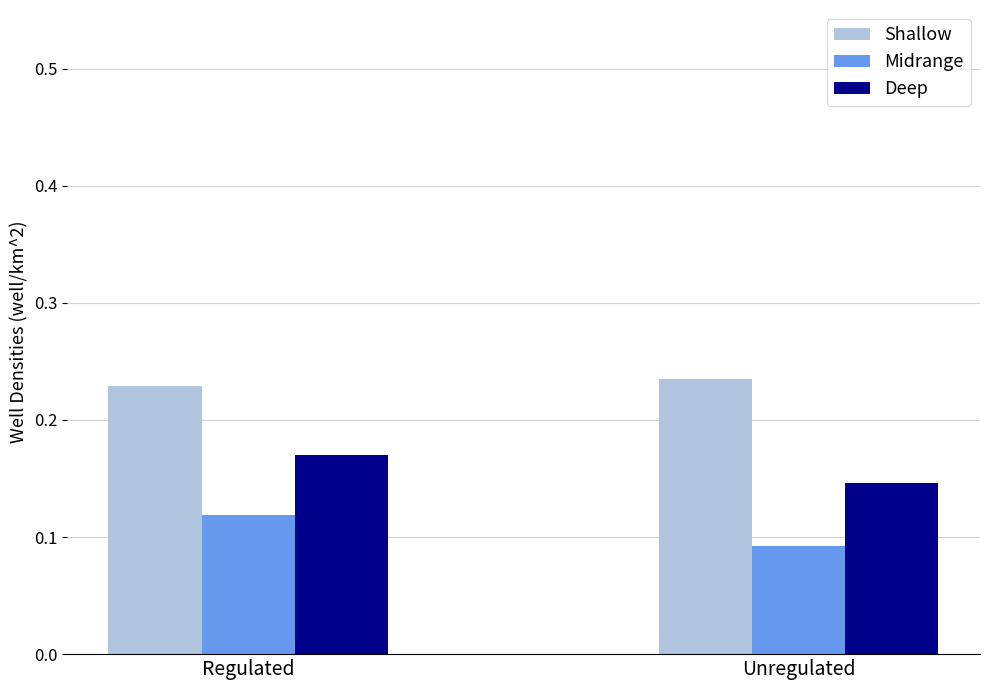

Count the Deep values in the range 0 to 1.

2